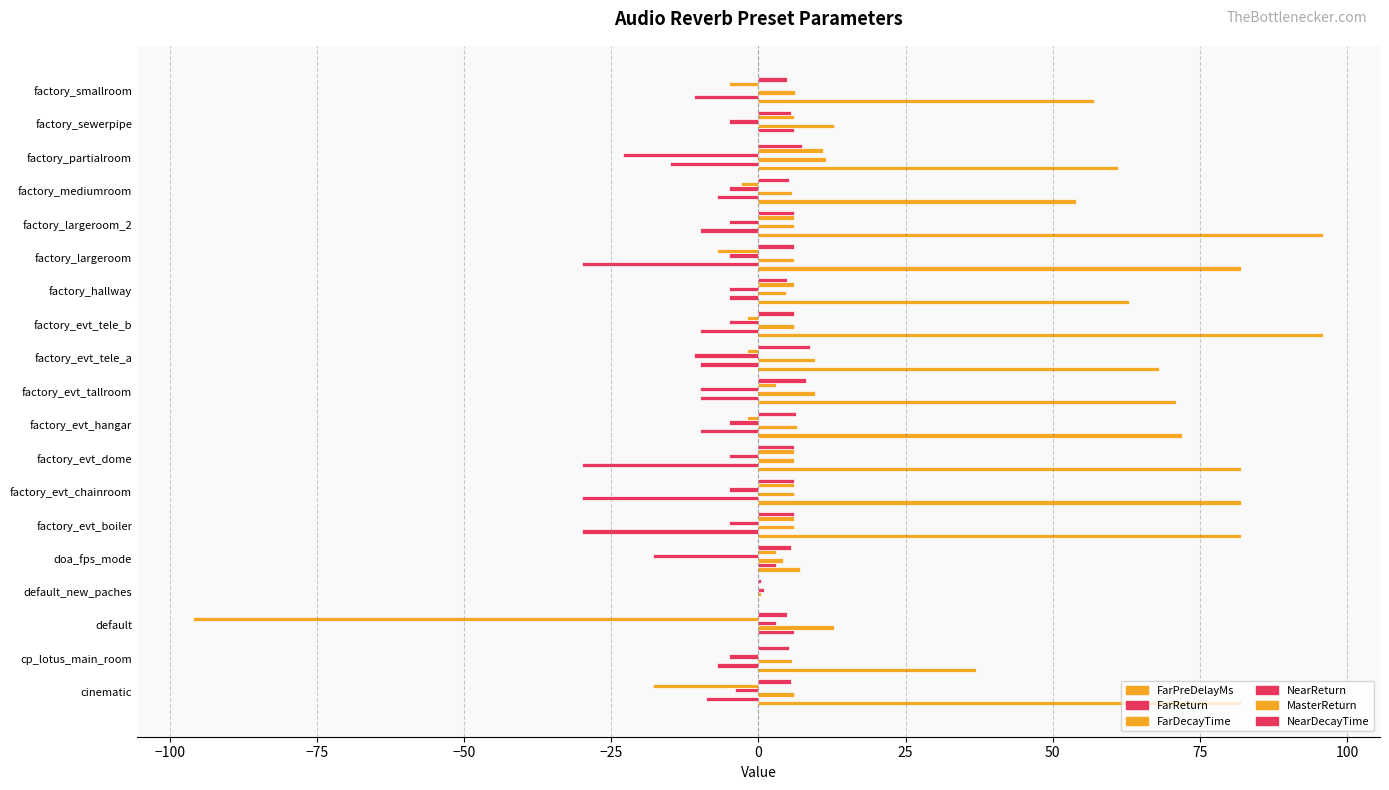

How many categories are shown in the chart?

19